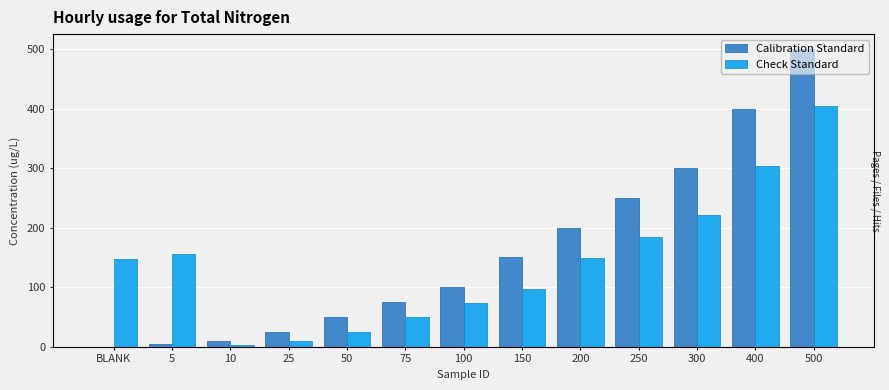

The Calibration Standard series shows 75.0 at 75. True or false?

True